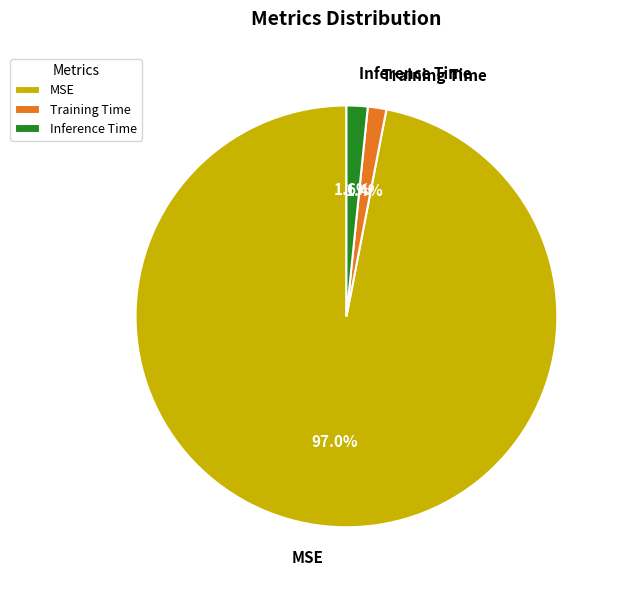

Which has a higher value, MSE or Training Time?

MSE